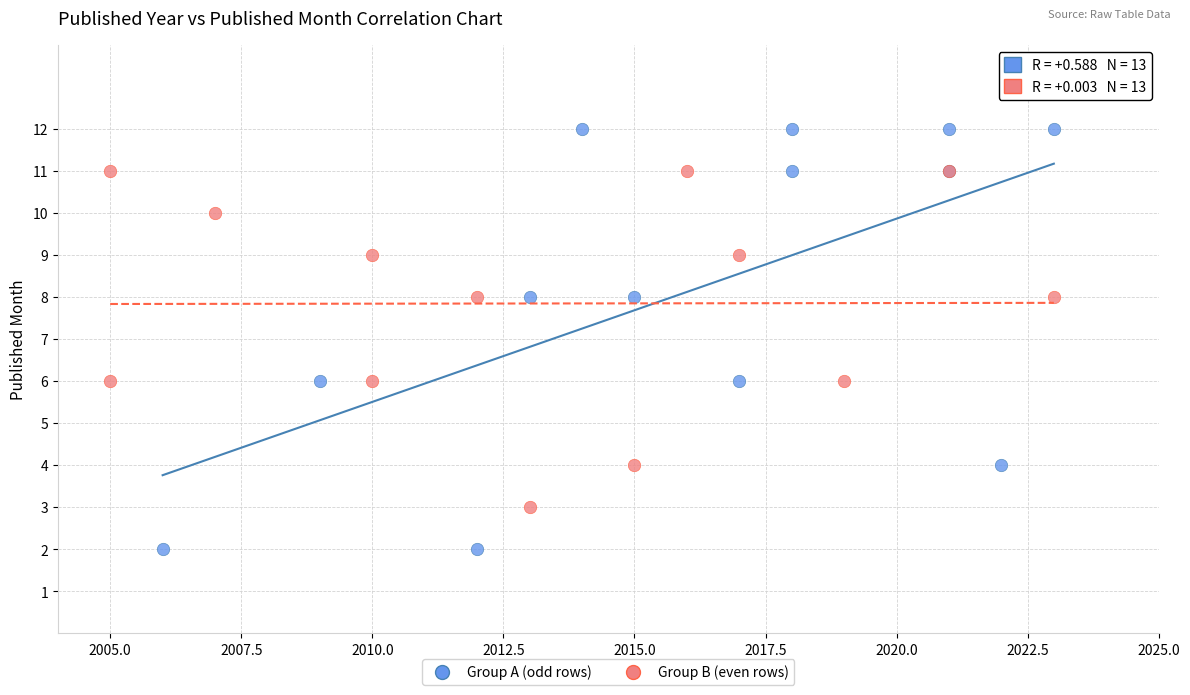

Which series contains the highest Y value?

Group A (odd rows)